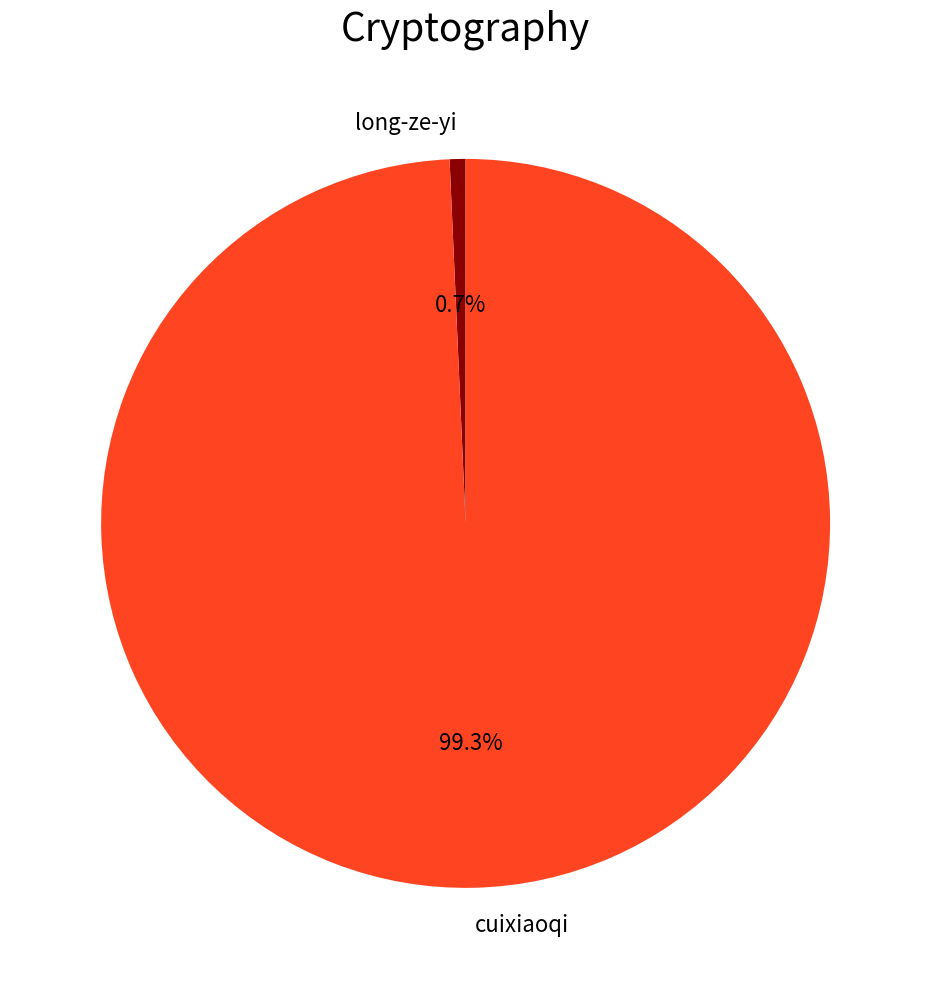

Does long-ze-yi account for over 50% of the chart?

No